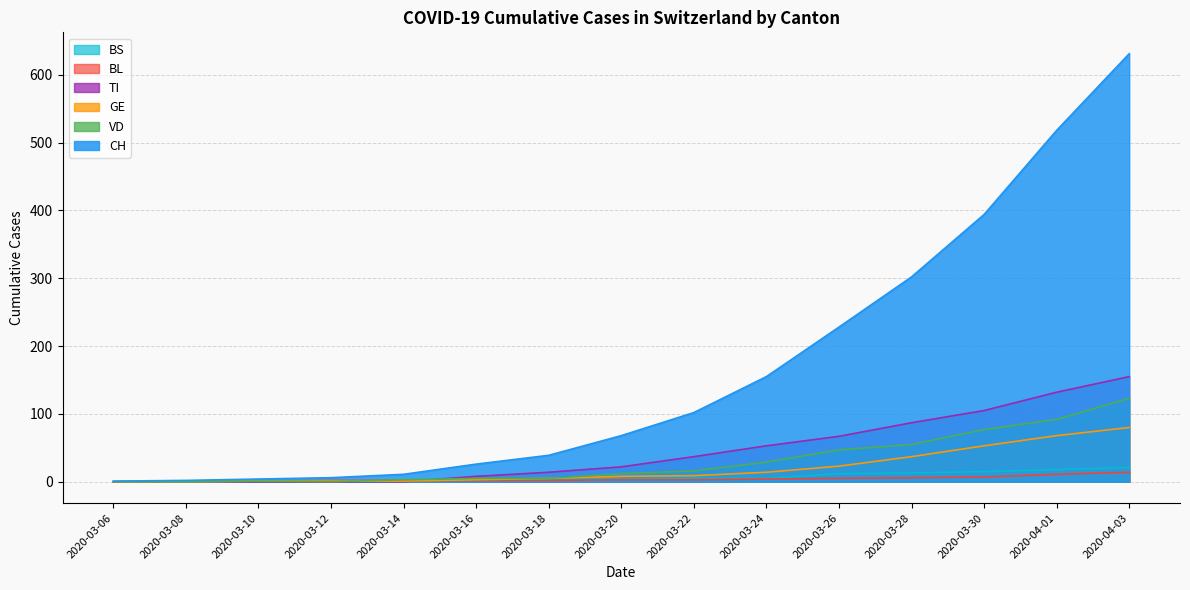

Count the number of data series in this chart.

6